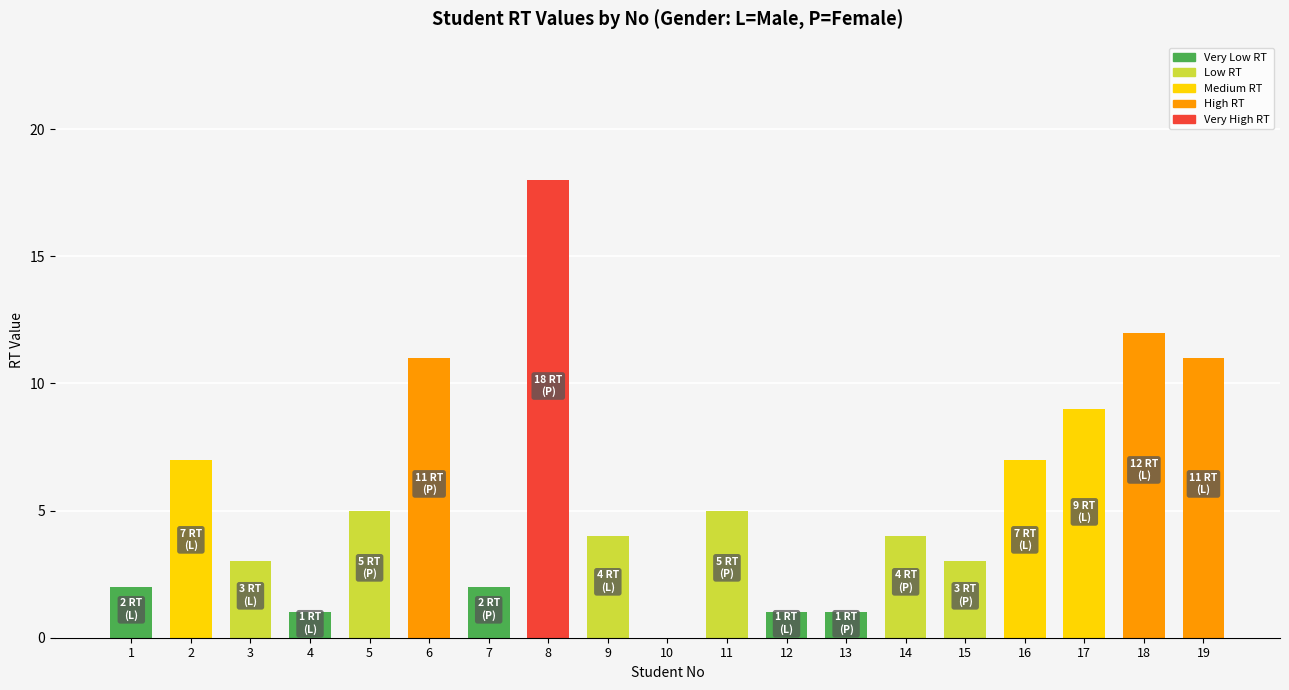

What is the maximum value shown in the chart?

18